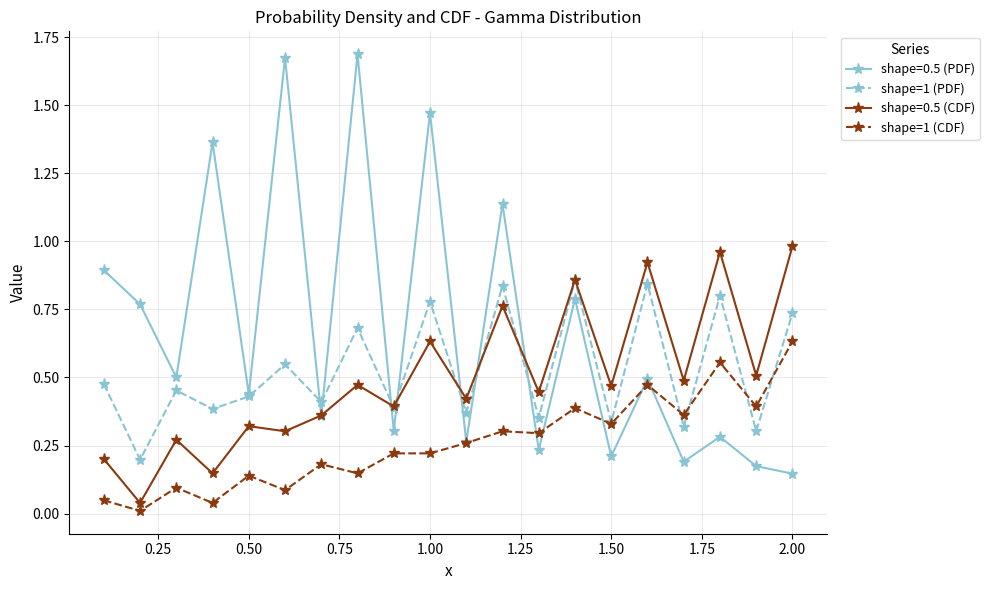

Rank the series by their maximum value, from lowest to highest.

shape=1 (CDF), shape=1 (PDF), shape=0.5 (CDF), shape=0.5 (PDF)